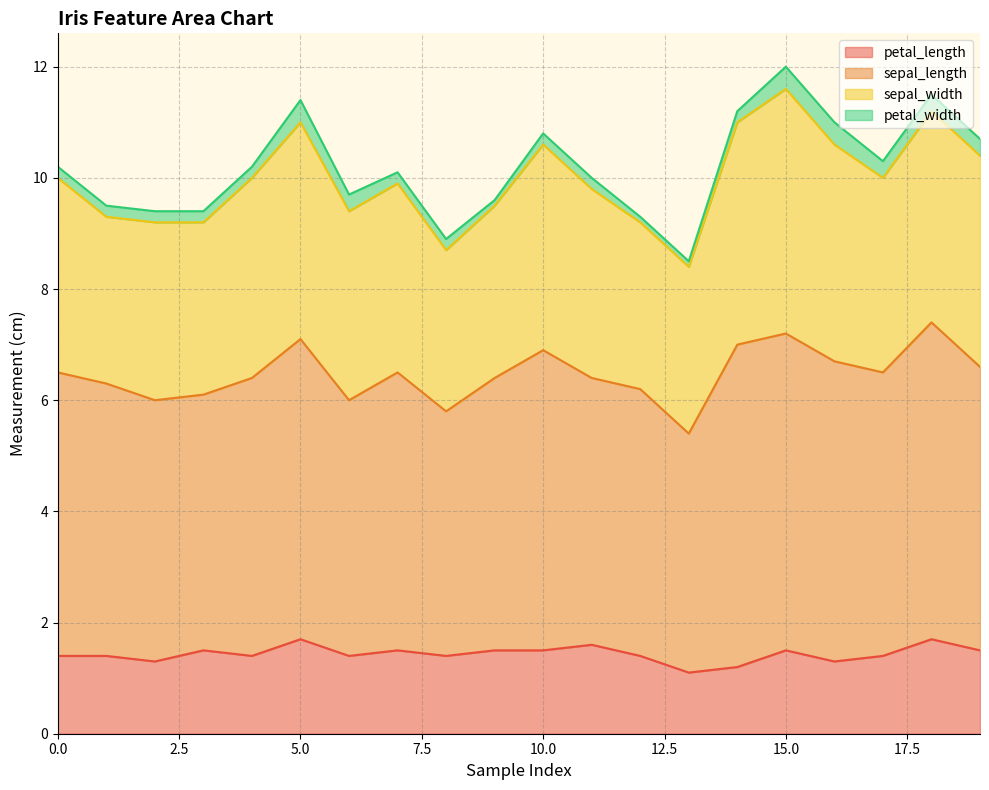

The value of petal_width at 11 is 0.2. True or false?

True